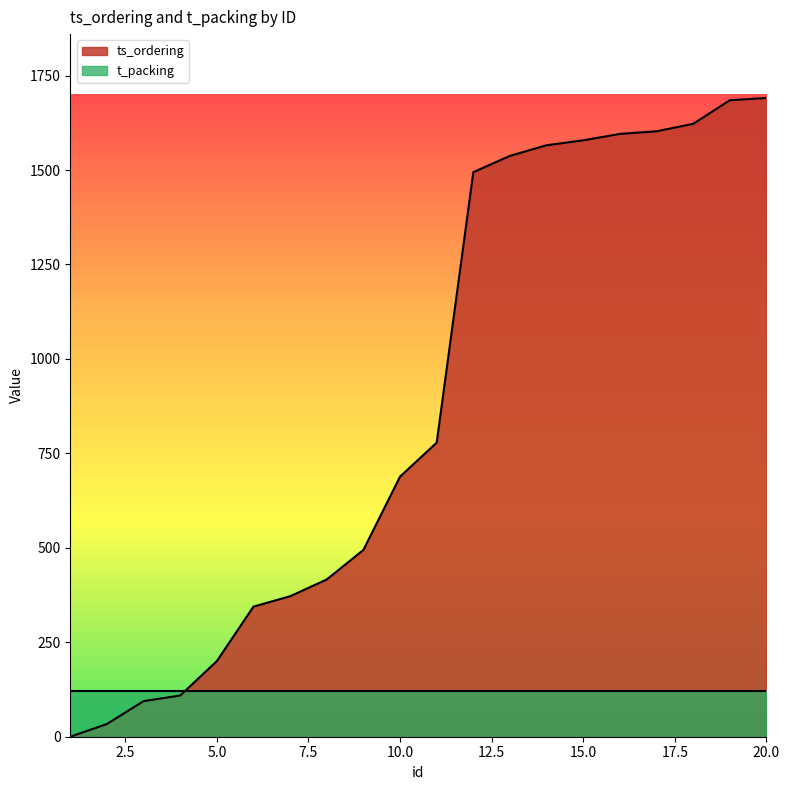

True or false: there are more than 2 points higher than both neighbors.

False